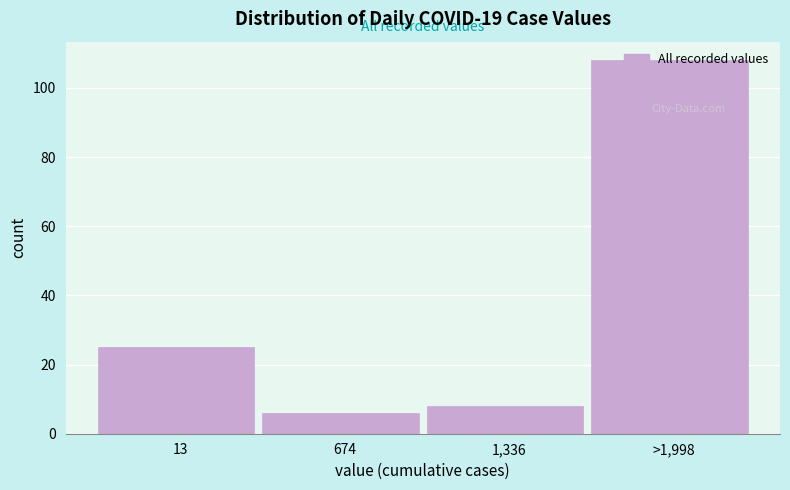

Which has a higher value, 1,336 or 13?

13